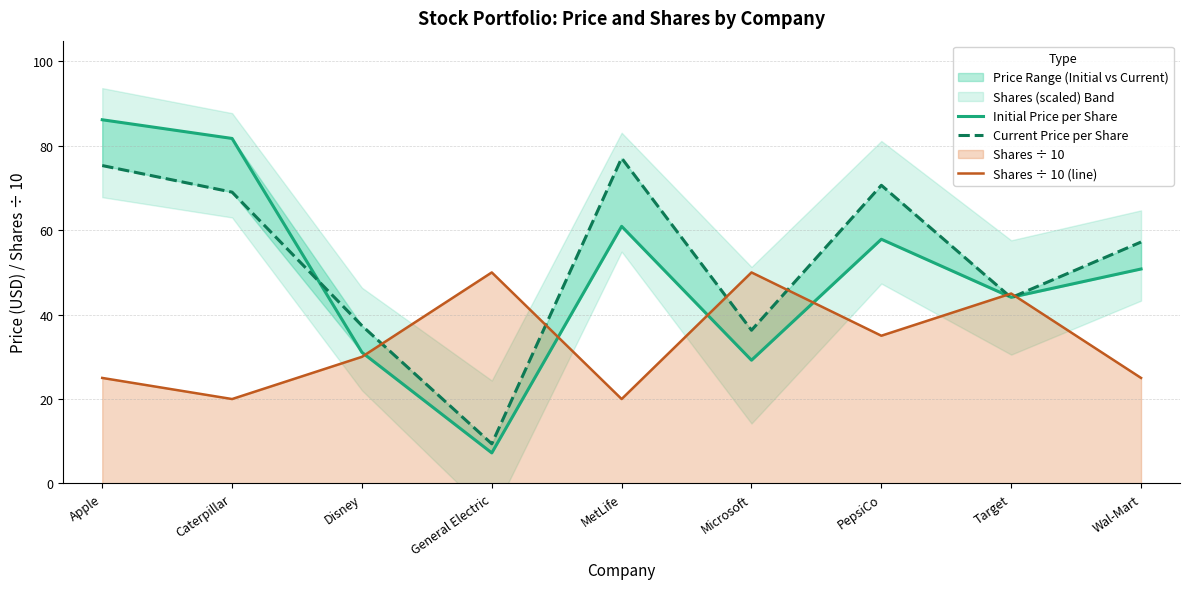

At which category does Shares ÷ 10 (line) reach its first local valley?

Caterpillar